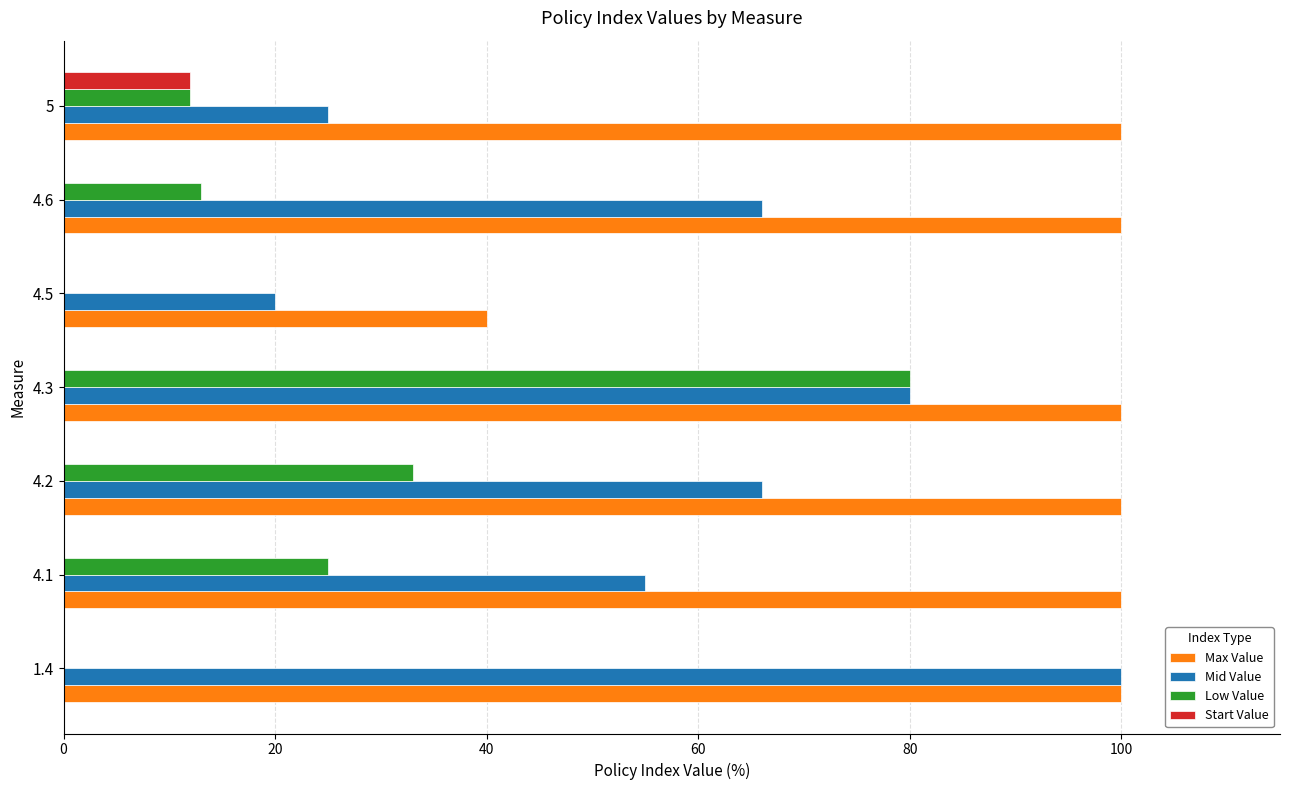

True or false: Start Value has a value of 12 at 5.

True